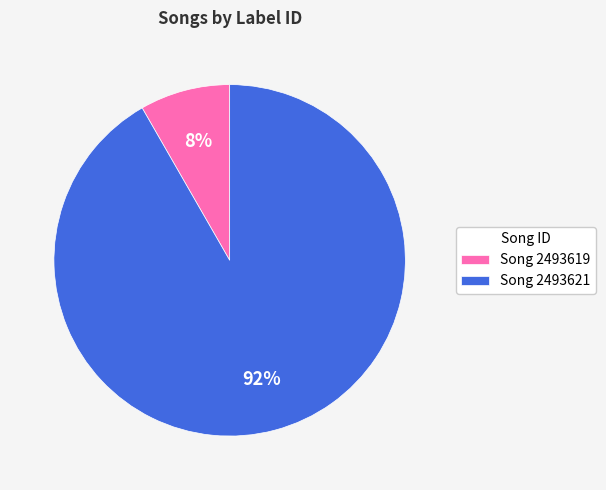

To the nearest percent, what percentage of the pie is Song 2493621?

92%